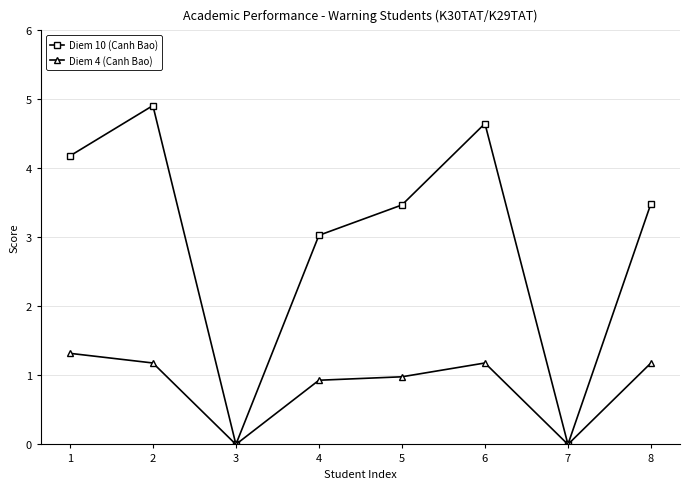

What is the difference between the Diem 10 (Canh Bao) values at 2 and 8?

1.4